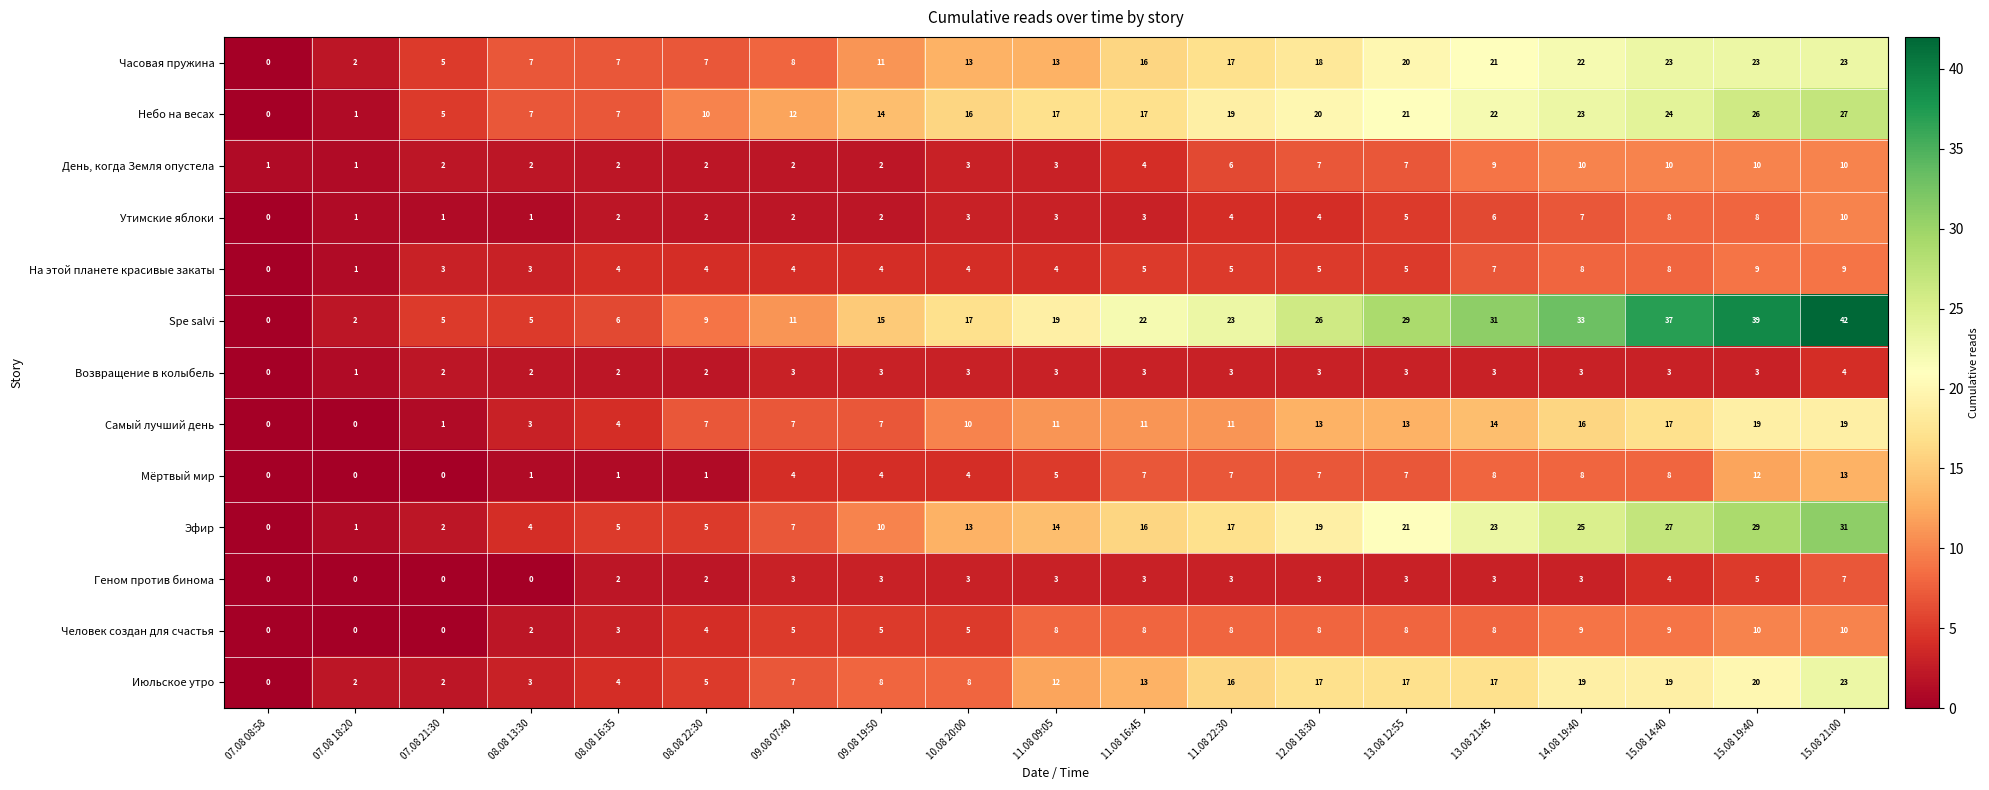

Which series has the largest range (max minus min)?

Spe salvi